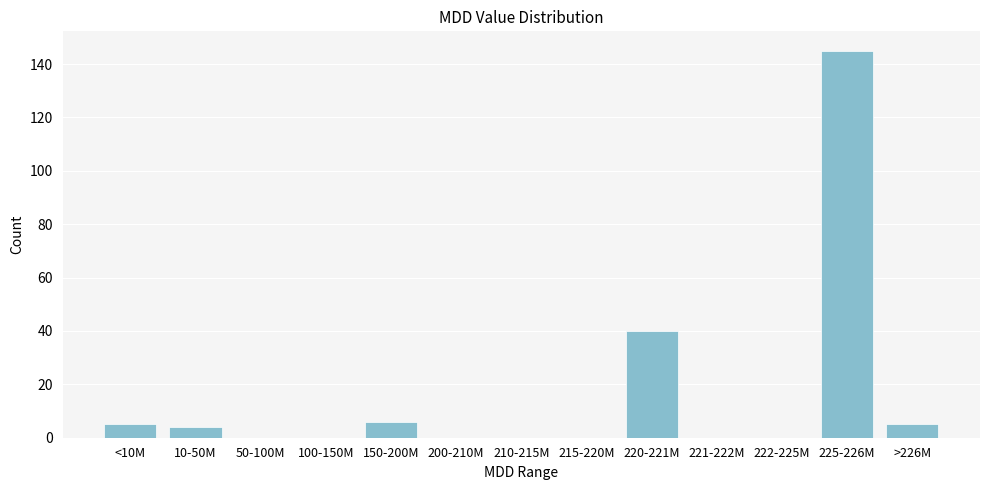

Reading left to right, transcribe all the data shown in this chart.

<10M=5	10-50M=4	50-100M=0	100-150M=0	150-200M=6	200-210M=0	210-215M=0	215-220M=0	220-221M=40	221-222M=0	222-225M=0	225-226M=145	>226M=5